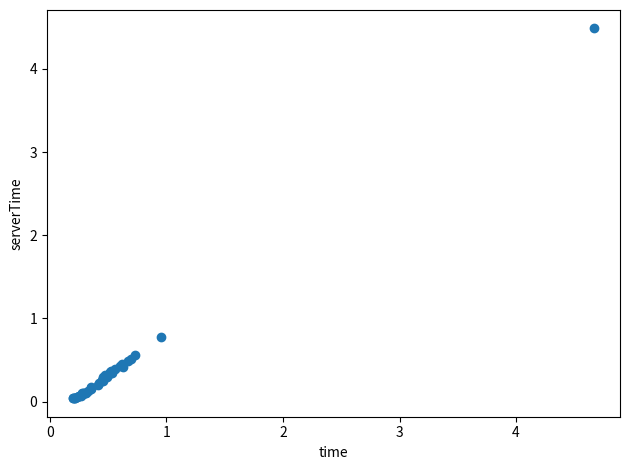

What Y value in the scatter plot is closest to 2?

0.8